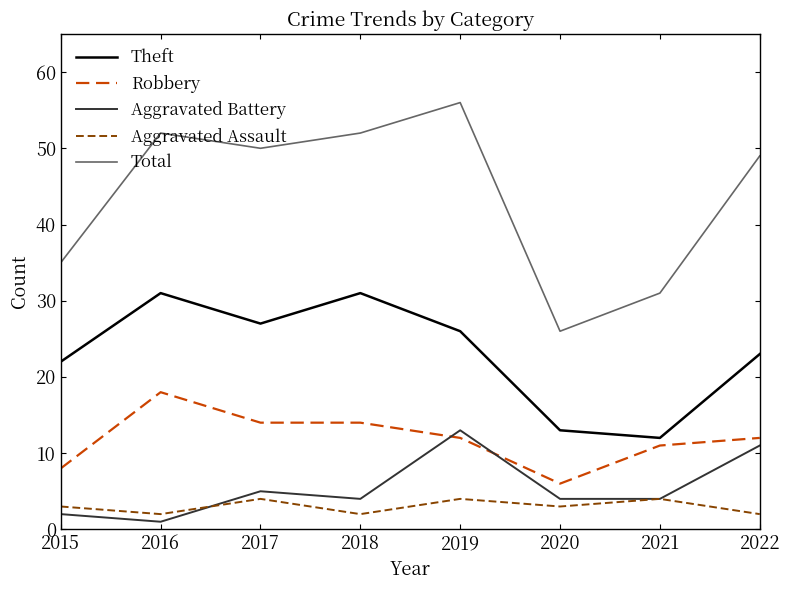

What is the minimum value shown in the chart?

1